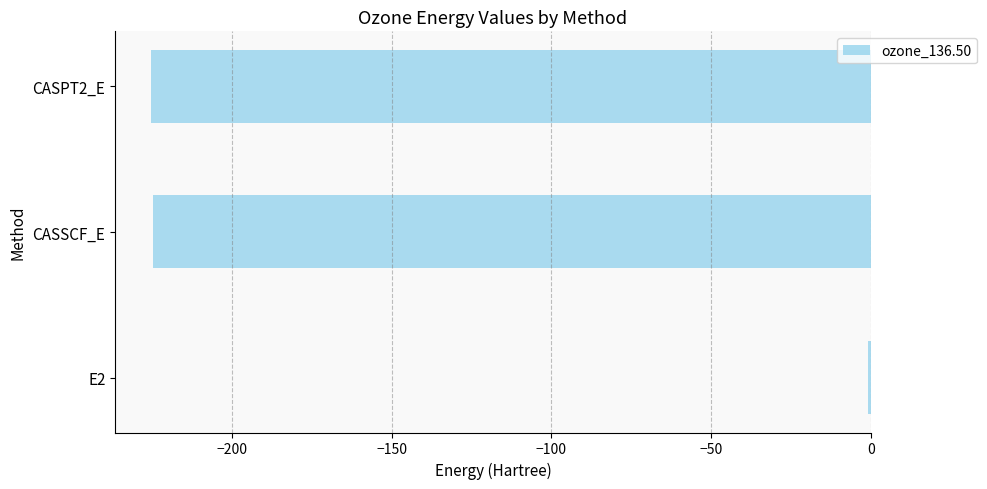

What is the sum of all values?

-450.6